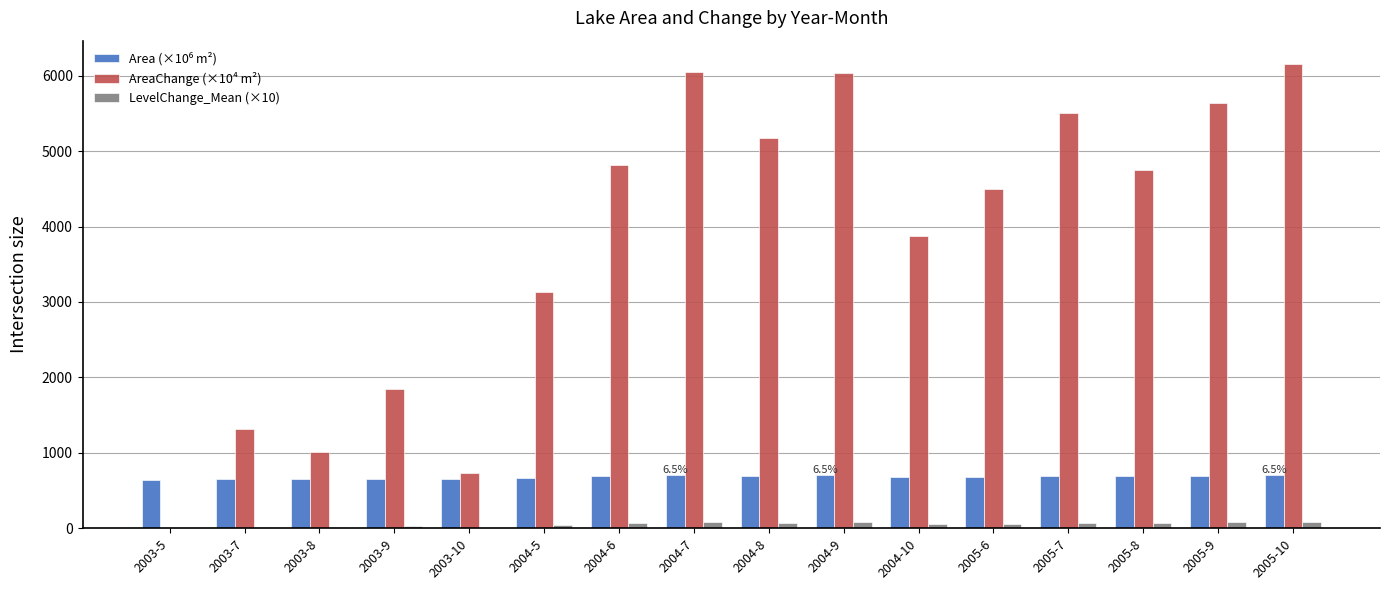

Is it true that LevelChange_Mean (×10) equals 13.9 at 2003-8?

True